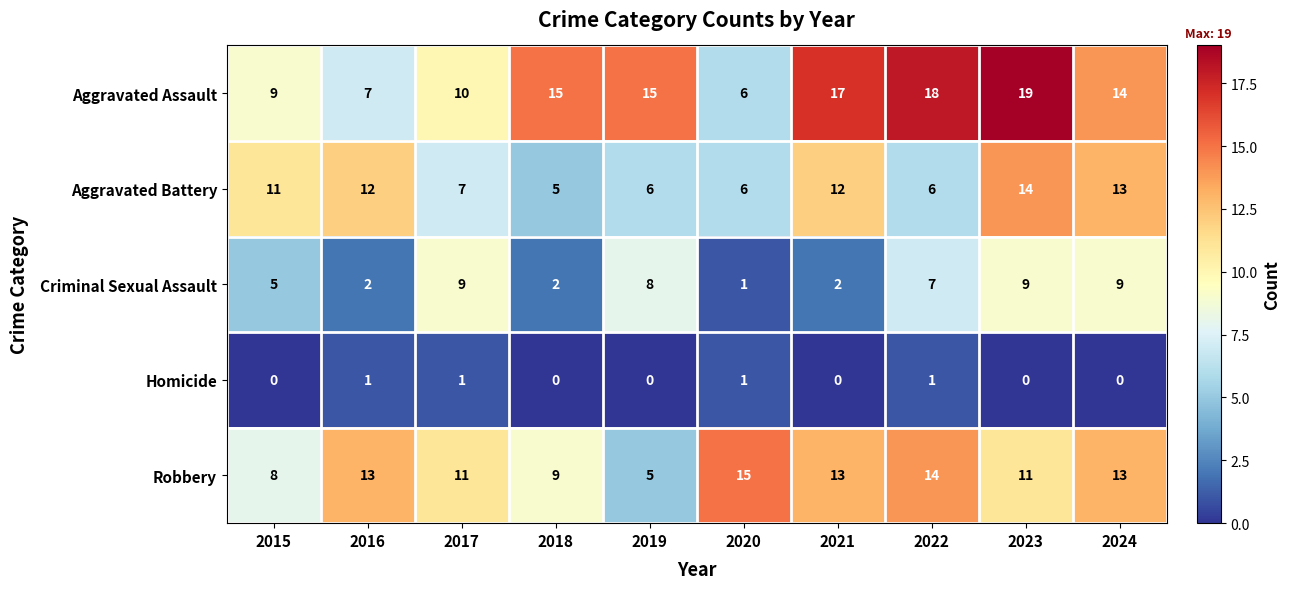

What is the difference between the maximum and minimum values in the Aggravated Battery series?

9